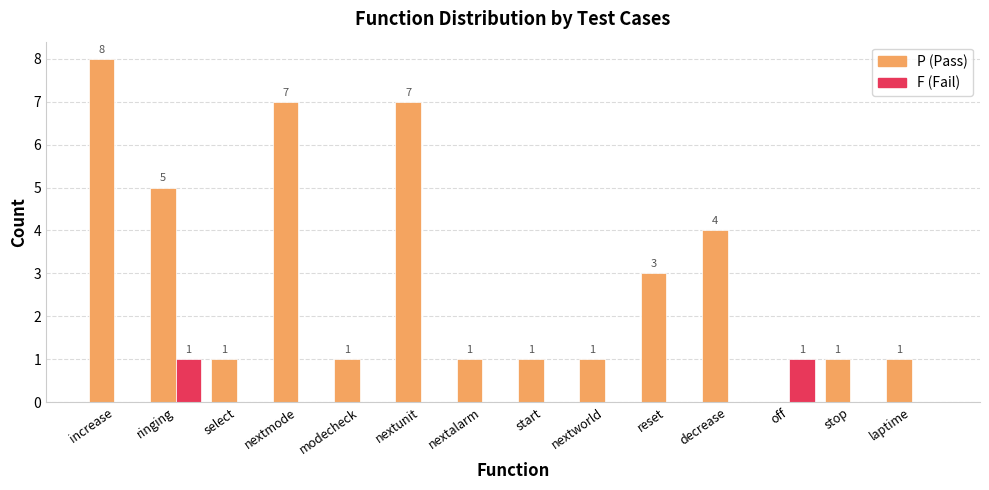

What is the sum of all P (Pass) values?

41